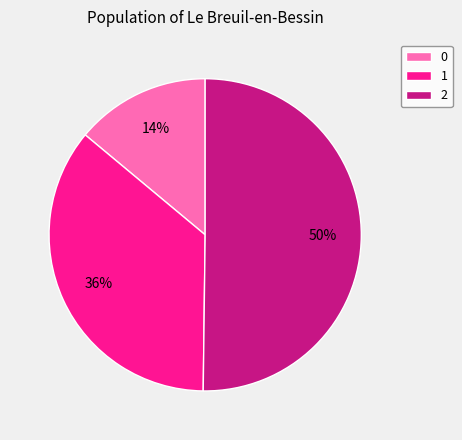

Approximately how many times larger is the value at 1 compared to 2?

0.7